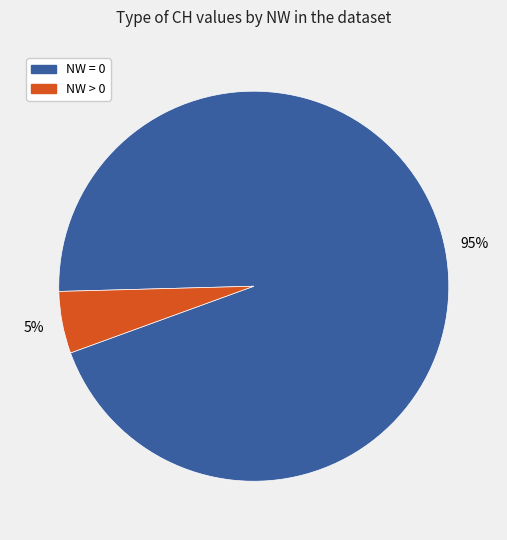

Does any single category account for the majority?

Yes